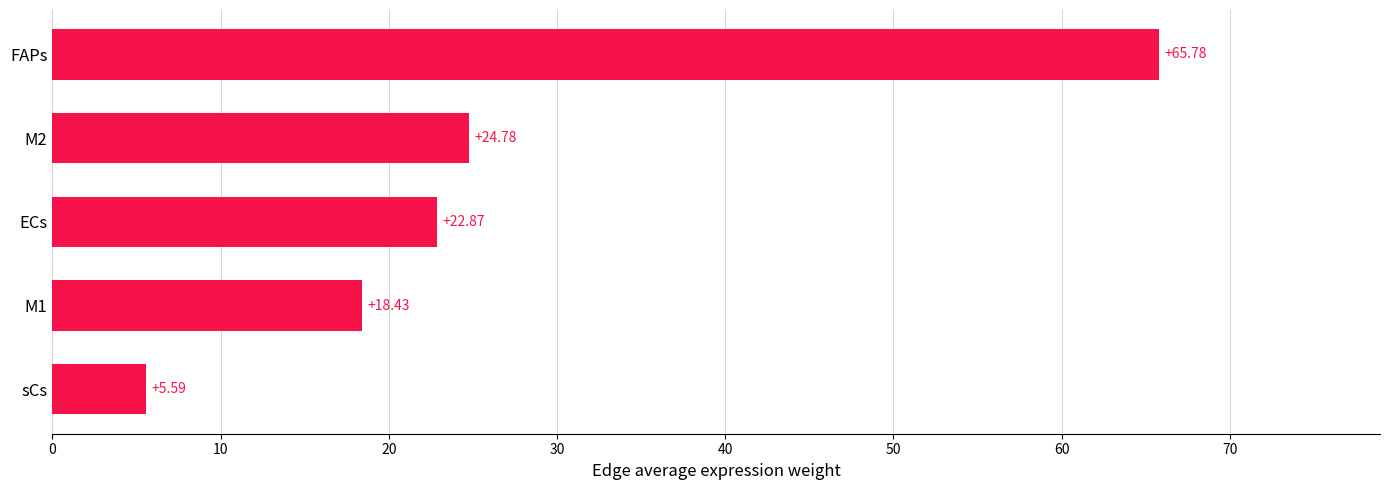

Between ECs and sCs, which is larger?

ECs